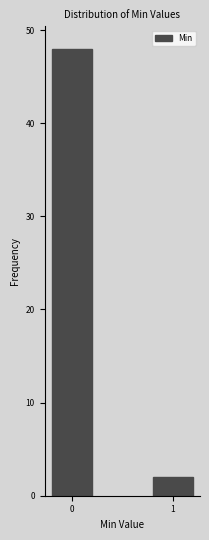

Reading left to right, extract all data points from this chart.

0=48	1=2